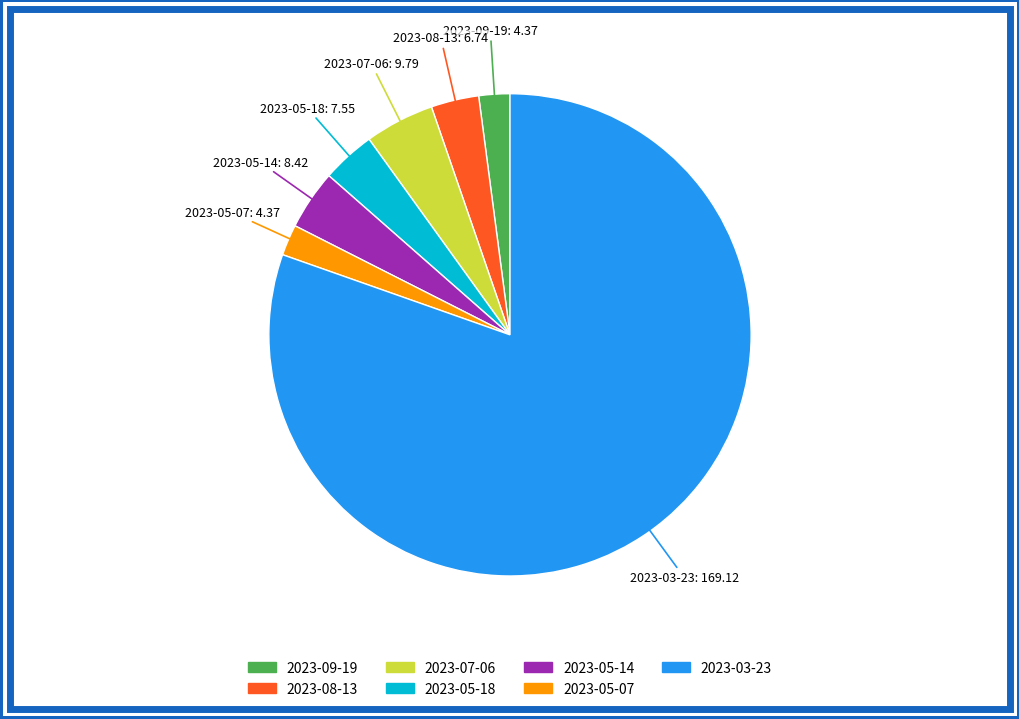

Between 2023-07-06 and 2023-05-07, which is larger?

2023-07-06